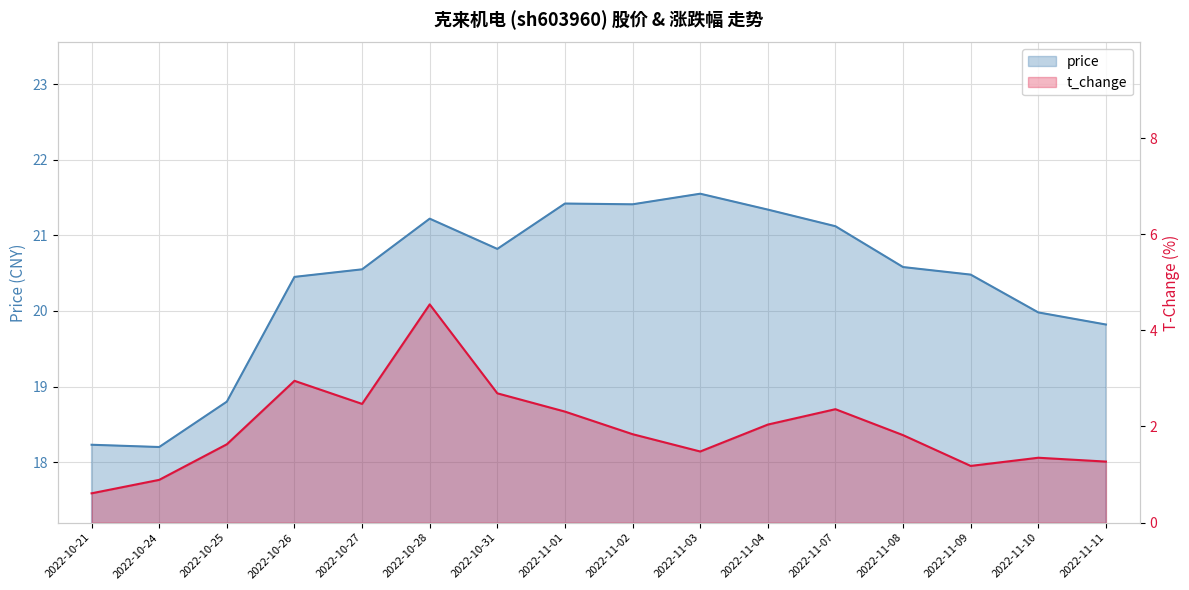

Which category has the highest value in the price series?

2022-11-03